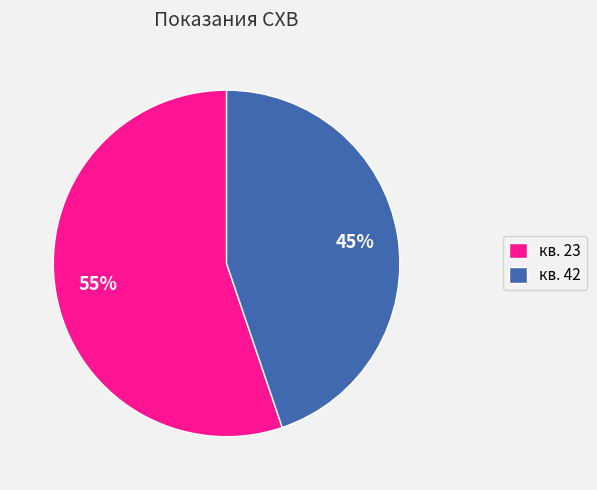

Which slice is the largest?

кв. 23